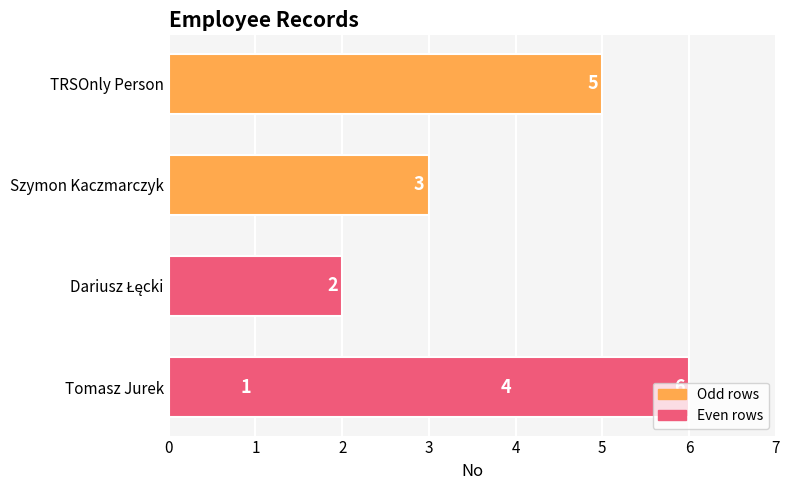

How many bars are there in total?

6